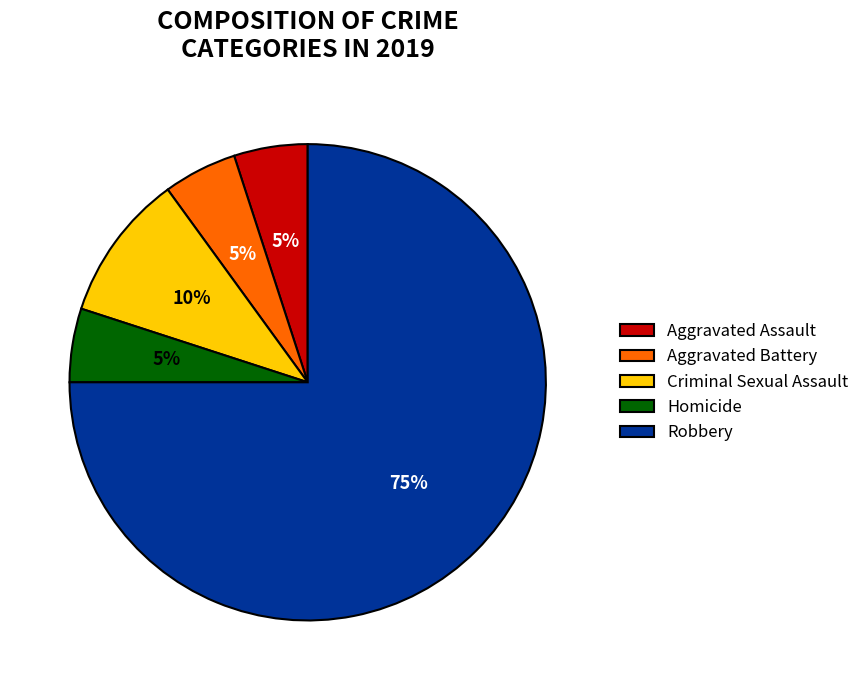

To the nearest percent, what is the difference between the largest and smallest slice percentages?

70%